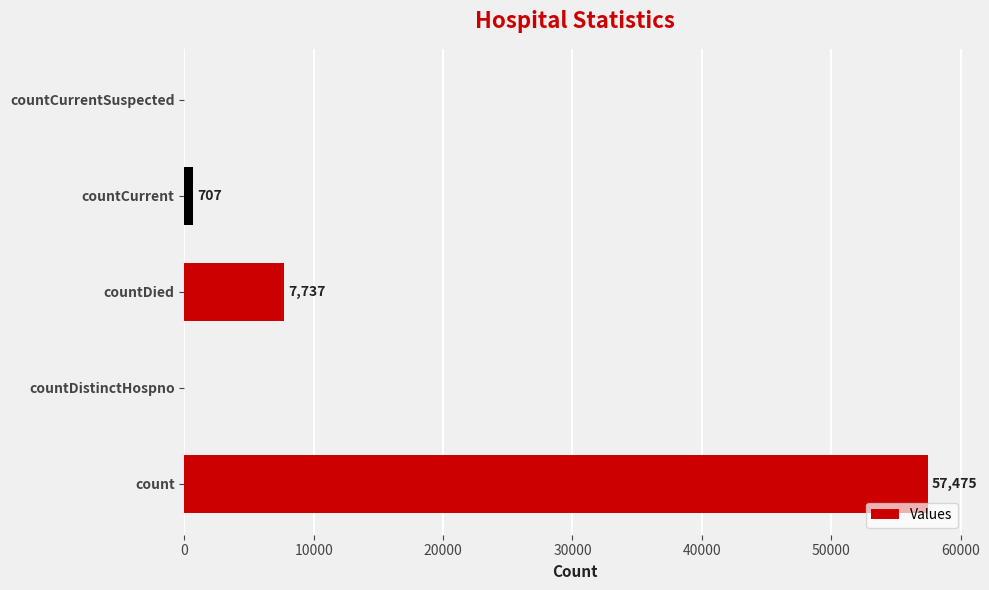

Reading top to bottom, transcribe all the data shown in this chart.

countCurrentSuspected=0	countCurrent=707	countDied=7737	countDistinctHospno=0	count=57475